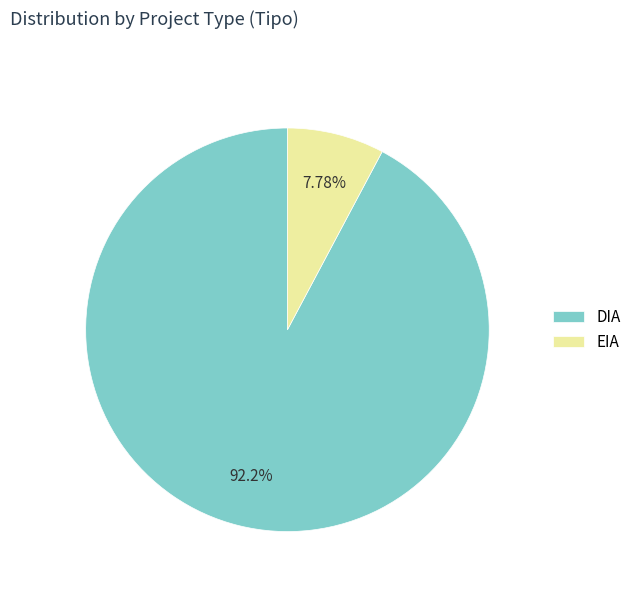

Is it true that EIA is 1% of the pie?

False